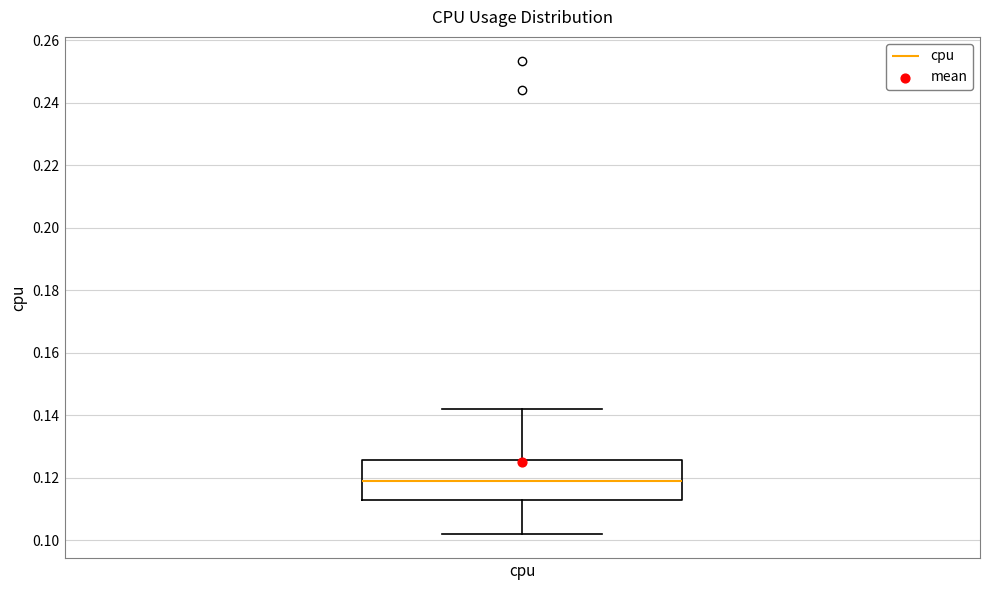

Where does the lower whisker of the box for cpu end on the y-axis? The values are not printed on the chart, so give them approximately, as read against the axis.

0.102